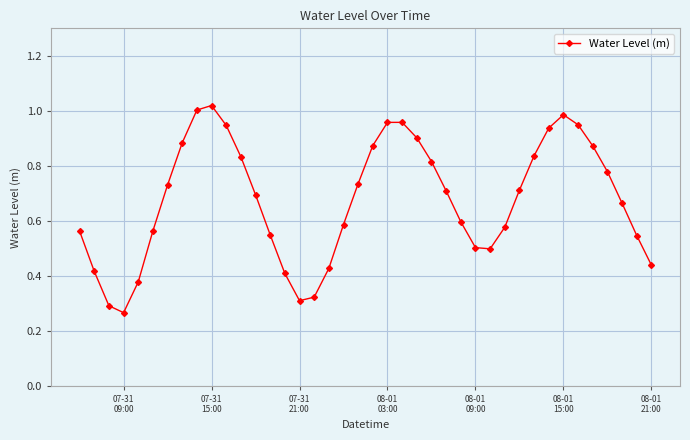

True or false: there are more than 0 points higher than both neighbors.

True